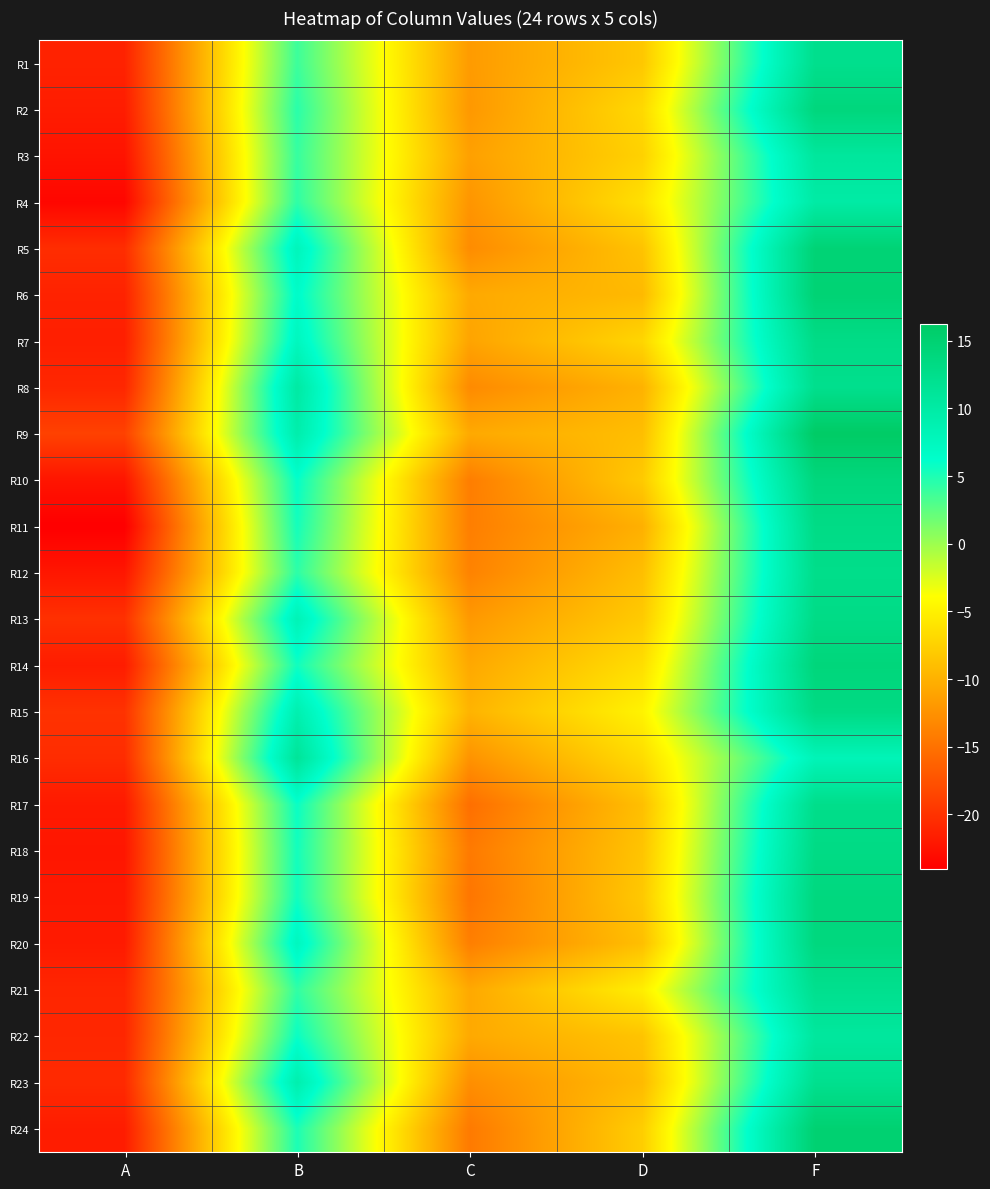

Which series has the largest range (max minus min)?

R11